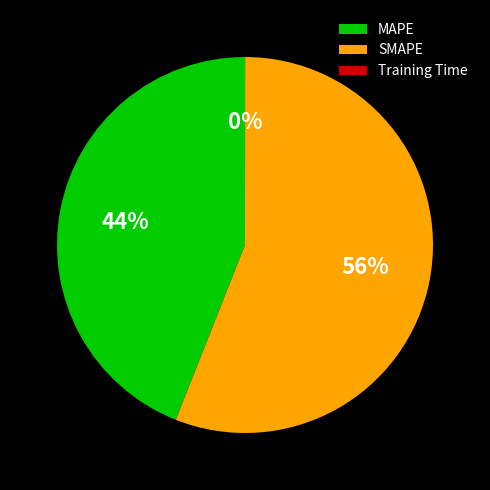

What is the largest slice in the pie chart?

SMAPE